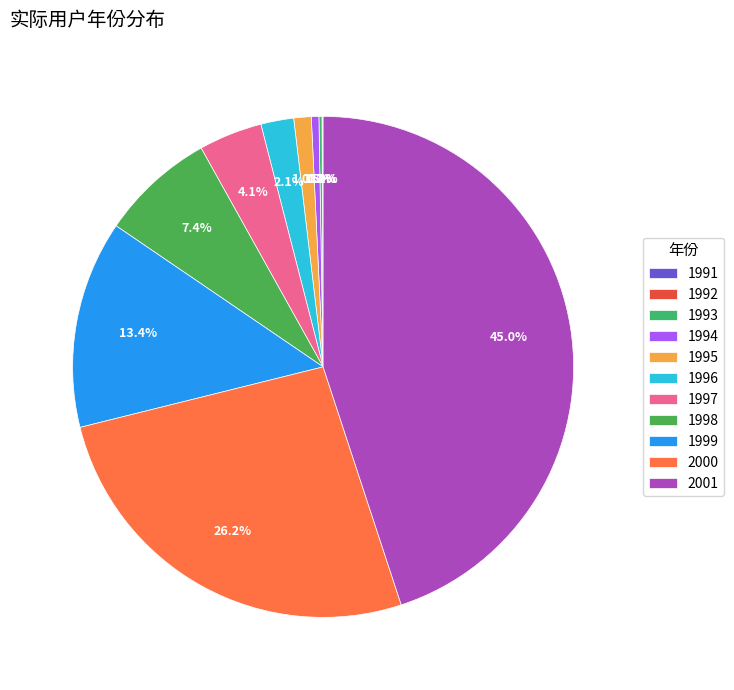

What percentage is the 2000 slice, to the nearest percent?

26%